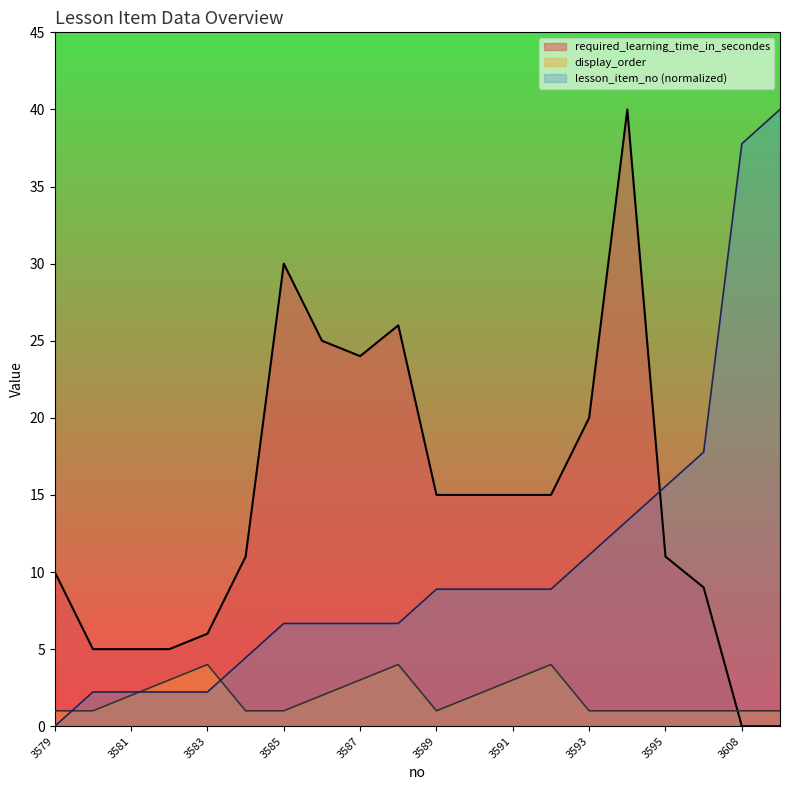

How many positive values does the lesson_item_no series have?

19